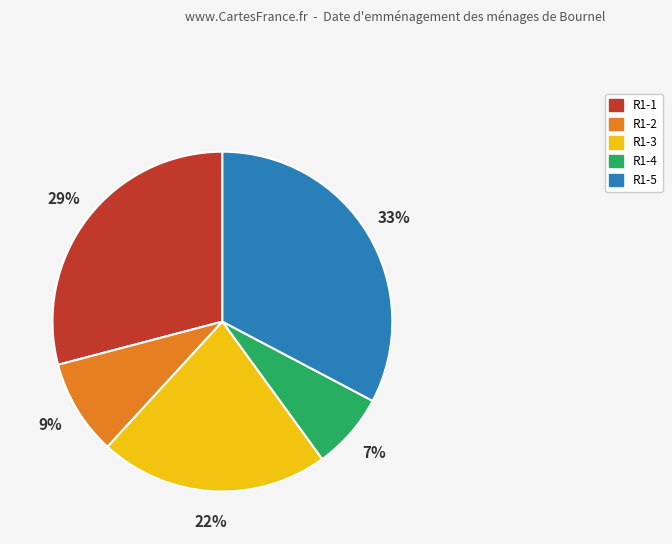

How many segments does this pie chart have?

5